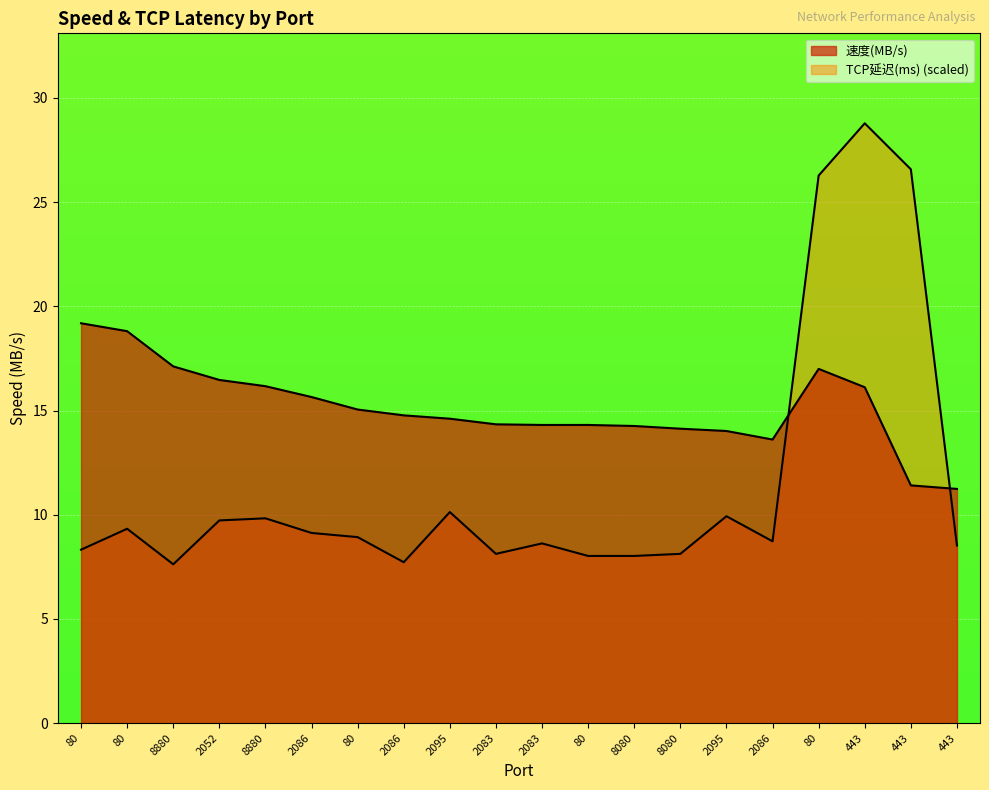

Reading right to left, what are all the values shown in this chart?

速度(MB/s): 11.2	11.4	16.1	17.0	13.6	14.0	14.1	14.3	14.3	14.3	14.3	14.6	14.8	15.1	15.7	16.2	16.5	17.1	18.8	19.2
TCP延迟(ms): 8.5	26.6	28.8	26.3	8.7	9.9	8.1	8.0	8.0	8.6	8.1	10.1	7.7	8.9	9.1	9.8	9.7	7.6	9.3	8.3